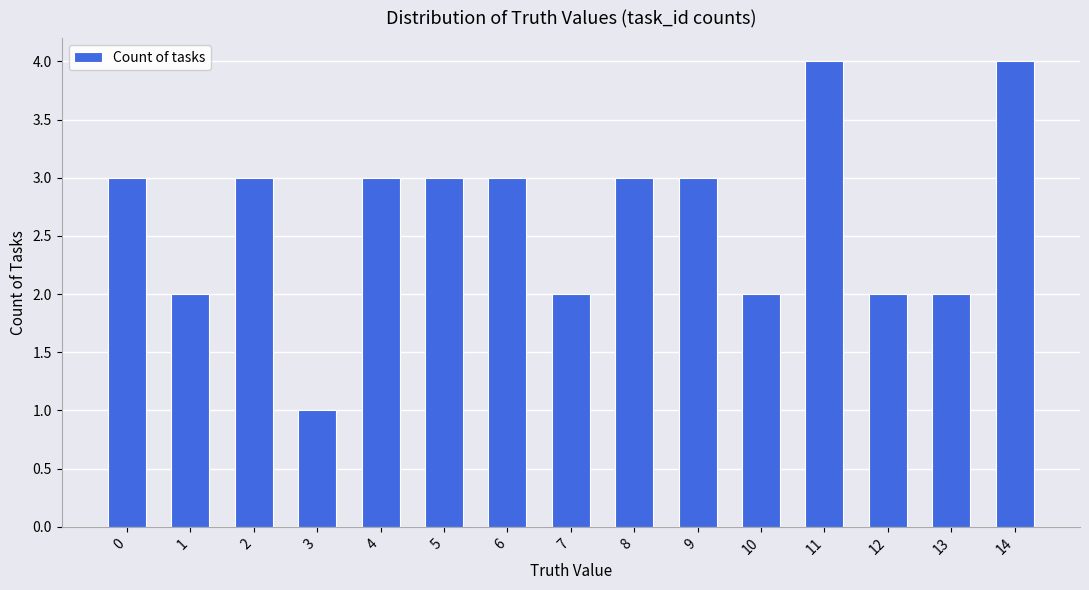

What is the ratio of the value at 4 to the value at 13?

1.5